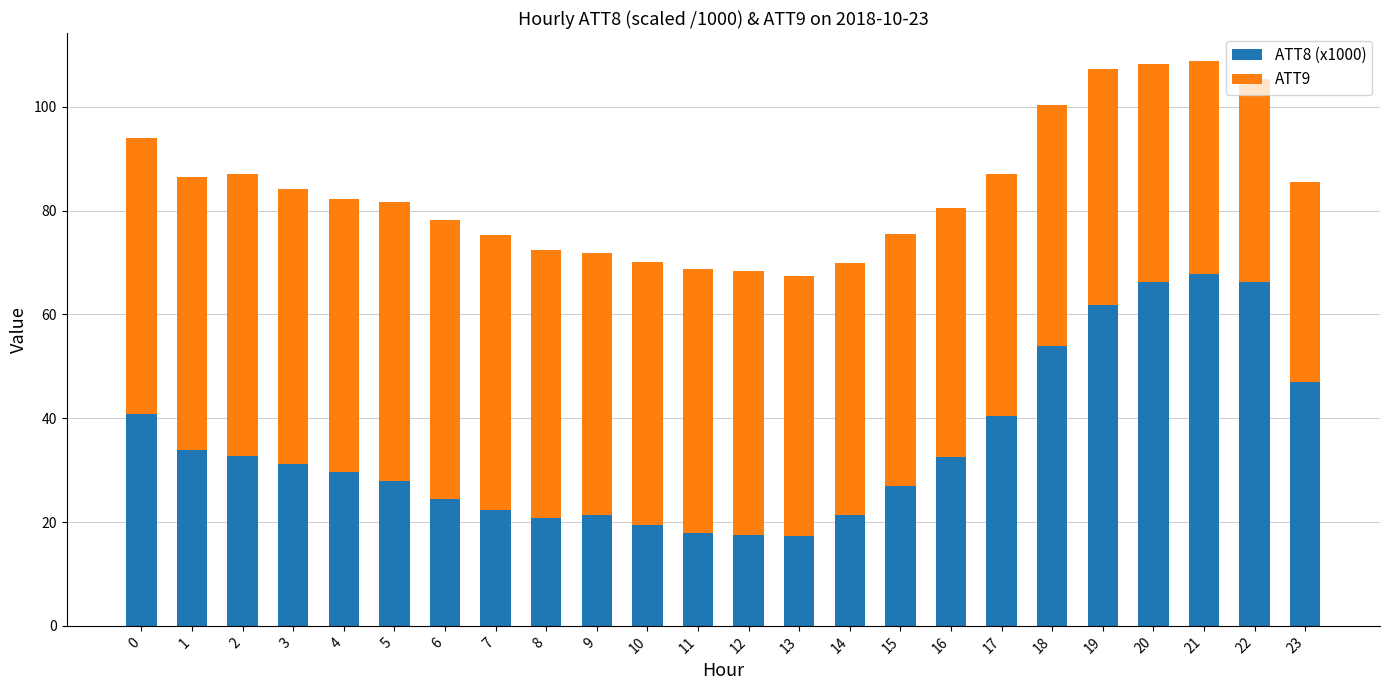

What is the total value across all series at 12?

68.4